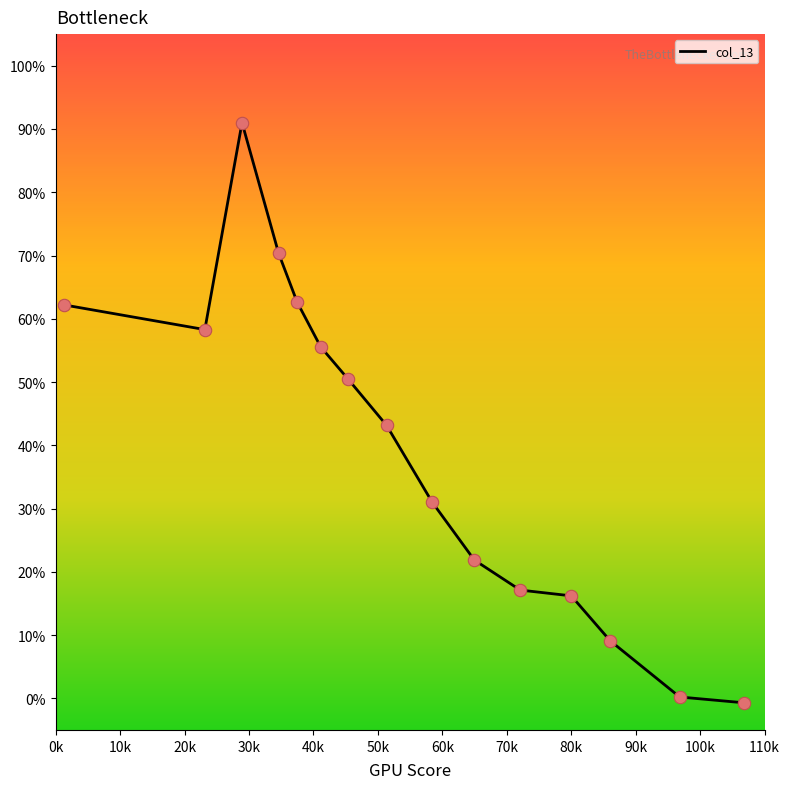

What is the greatest value displayed?

91.0